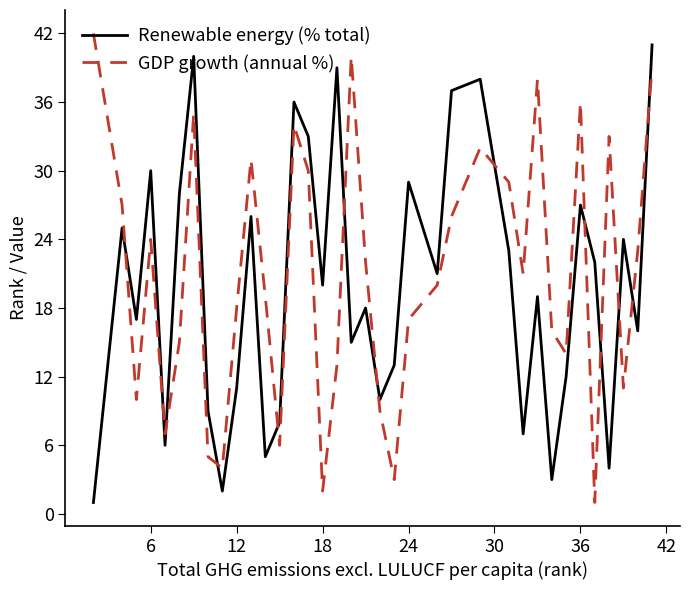

What is the difference between the maximum and minimum values in the GDP growth (annual %) series?

41